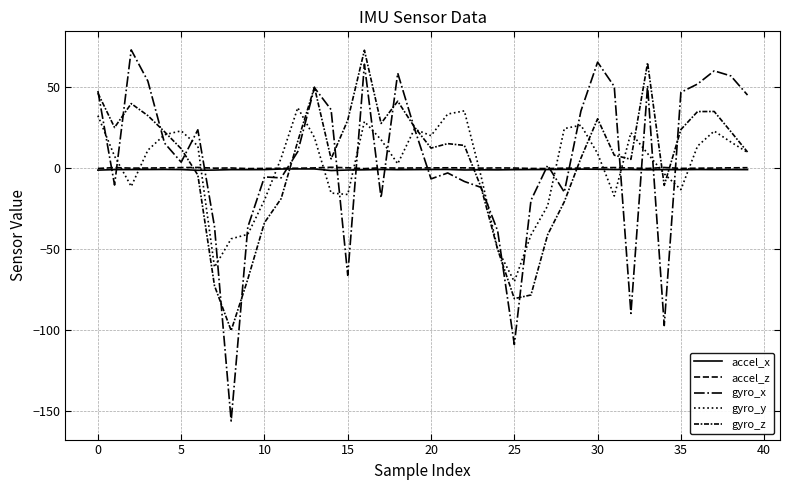

Is this an area chart (filled region under the line)?

No